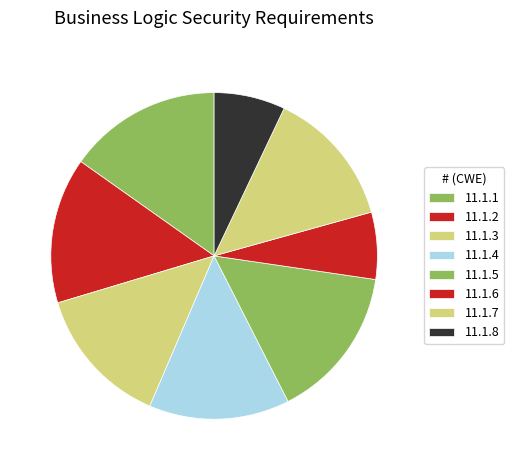

How many segments does this pie chart have?

8